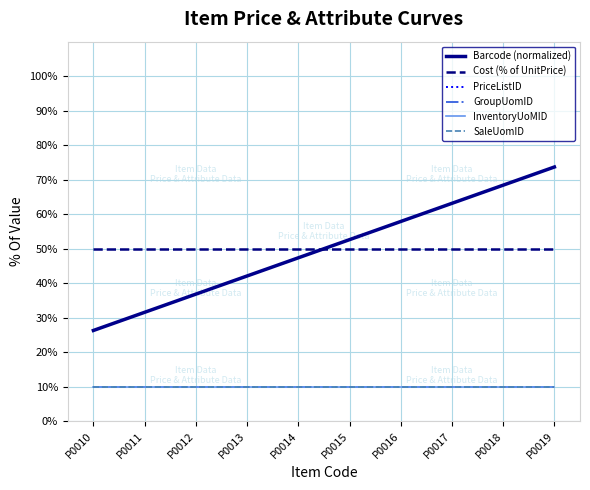

Between P0014 and P0018, which series saw the biggest shift?

Barcode (normalized)